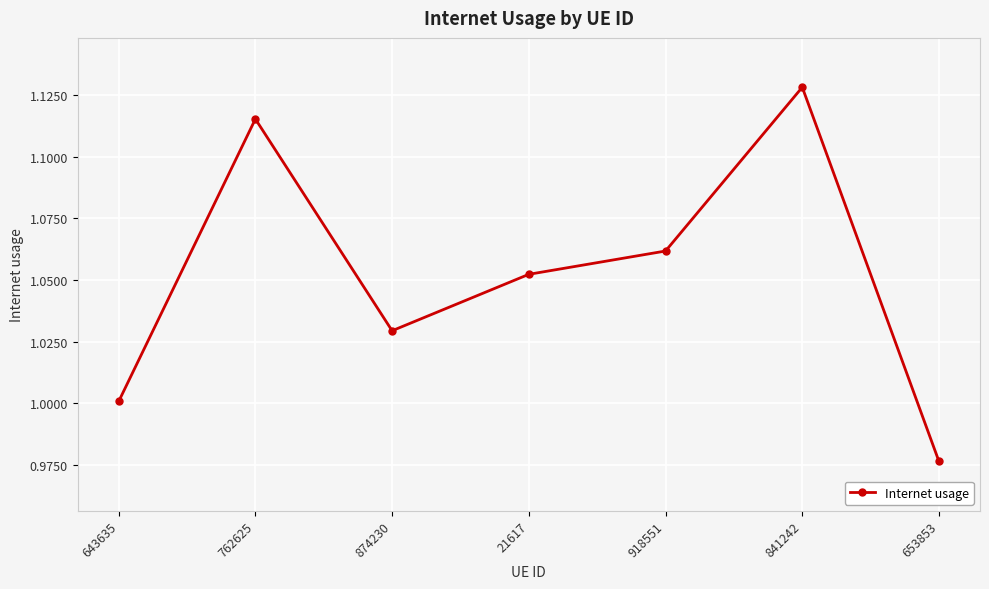

What is the label of the 4th point from the left?

21617